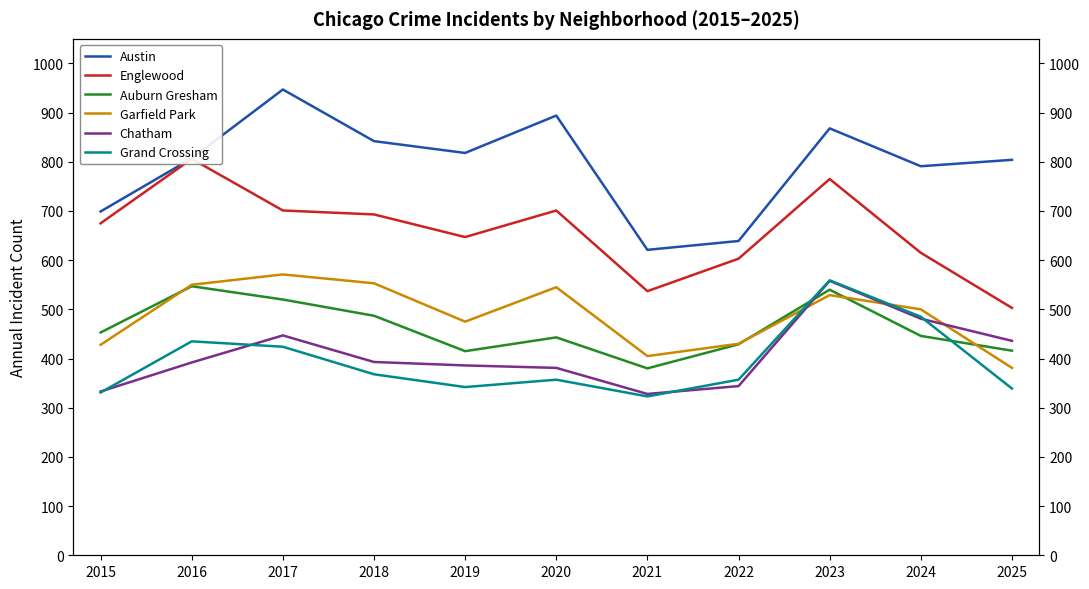

How many distinct data groups are displayed?

6